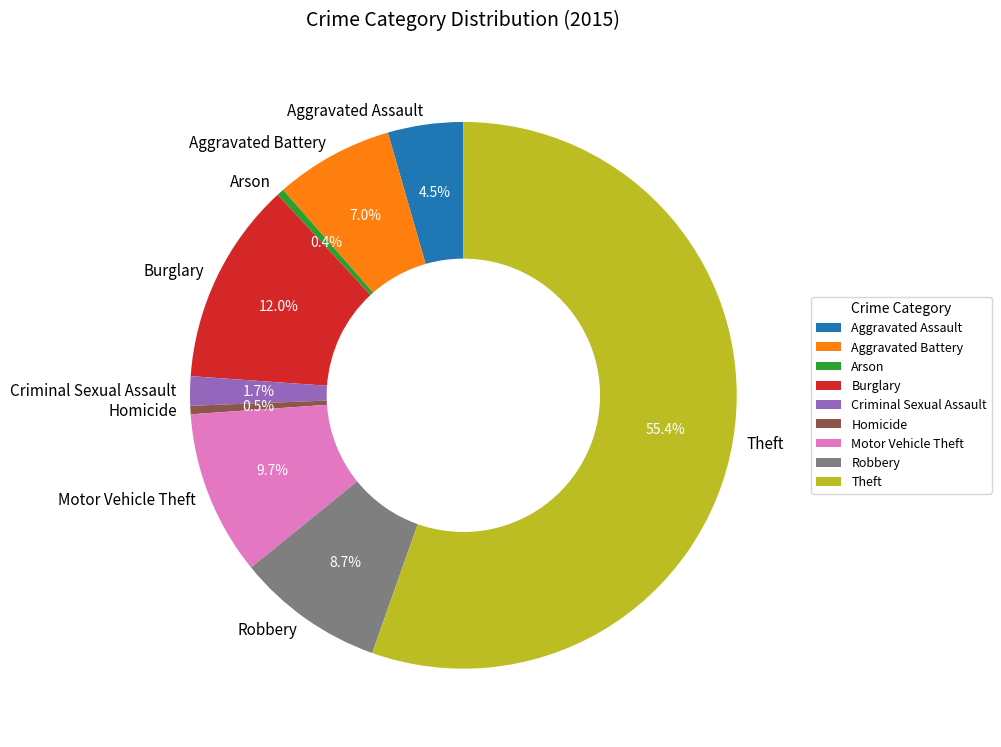

True or false: Criminal Sexual Assault accounts for 8% of the total.

False